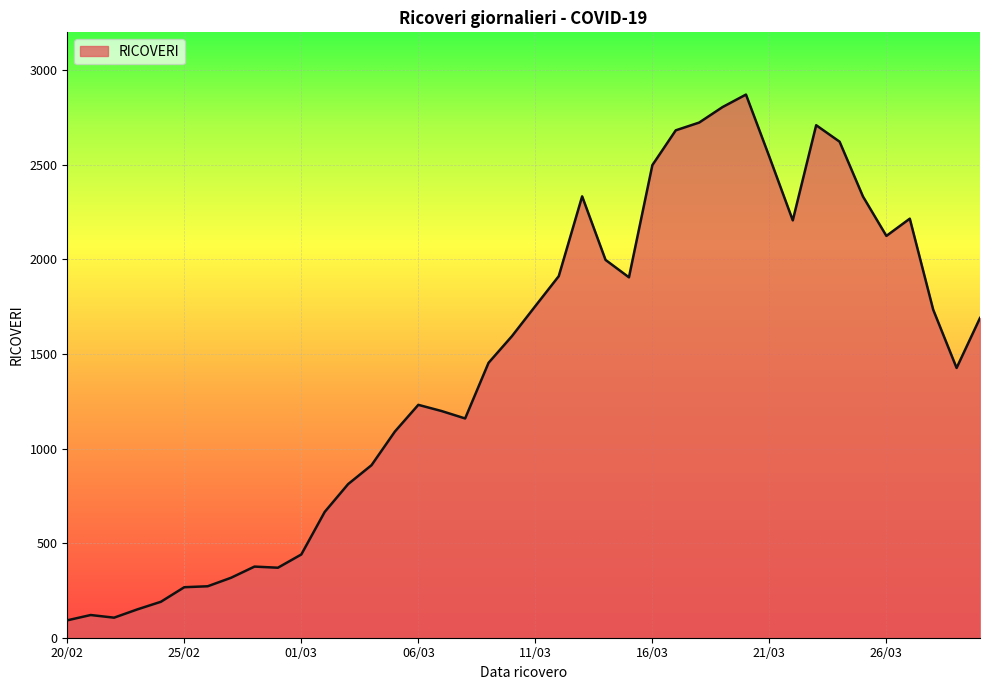

What is the difference between the maximum and minimum values?

2779